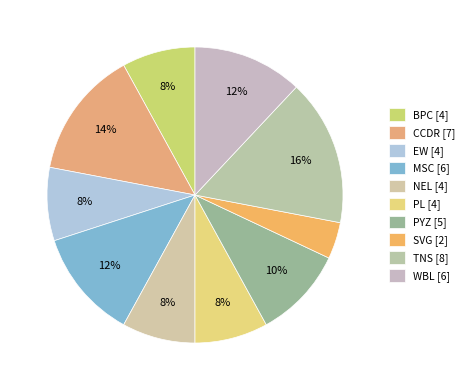

Rank the categories by value from lowest to highest.

SVG, BPC, EW, NEL, PL, PYZ, MSC, WBL, CCDR, TNS